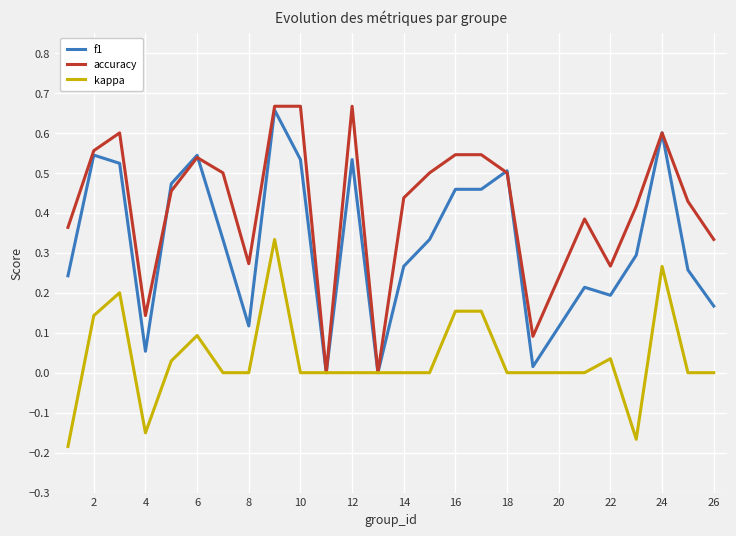

Rank the series by their average value, from lowest to highest.

kappa, f1, accuracy